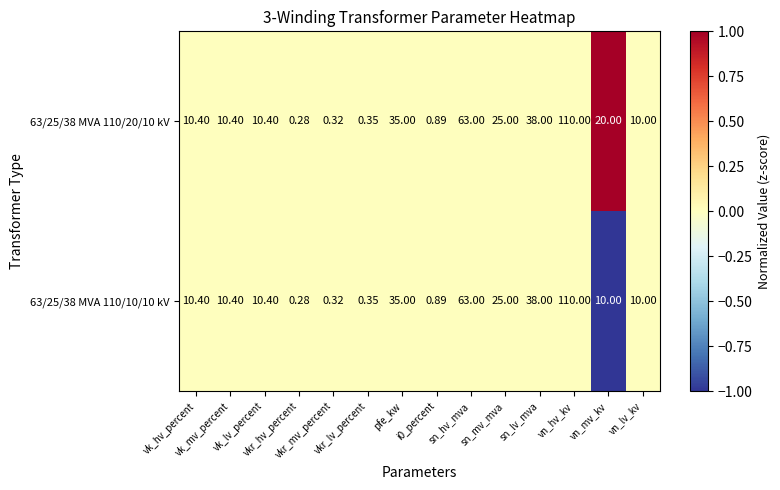

Reading left to right, transcribe all the data shown in this chart.

63/25/38 MVA 110/20/10 kV: vk_hv_percent=10	vk_mv_percent=10	vk_lv_percent=10	vkr_hv_percent=0	vkr_mv_percent=0	vkr_lv_percent=0	pfe_kw=35	i0_percent=1	sn_hv_mva=63	sn_mv_mva=25	sn_lv_mva=38	vn_hv_kv=110	vn_mv_kv=20	vn_lv_kv=10
63/25/38 MVA 110/10/10 kV: vk_hv_percent=10	vk_mv_percent=10	vk_lv_percent=10	vkr_hv_percent=0	vkr_mv_percent=0	vkr_lv_percent=0	pfe_kw=35	i0_percent=1	sn_hv_mva=63	sn_mv_mva=25	sn_lv_mva=38	vn_hv_kv=110	vn_mv_kv=10	vn_lv_kv=10